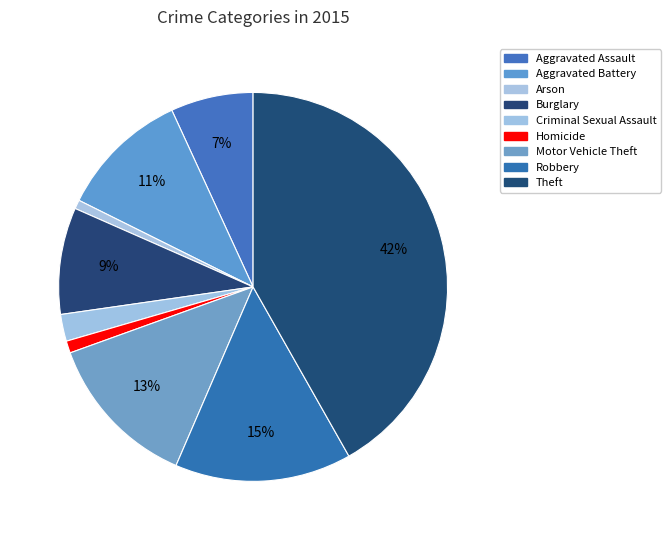

Which has a higher value, Burglary or Aggravated Battery?

Aggravated Battery